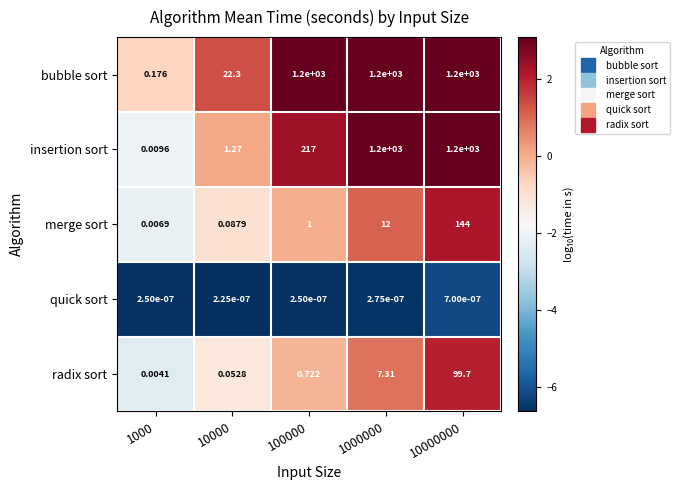

Which series has the largest total across all categories?

bubble sort